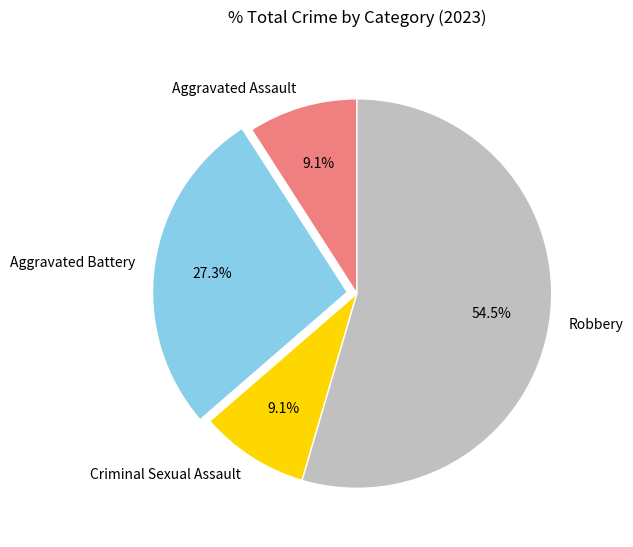

To the nearest percent, what is the difference between the largest and smallest slice percentages?

45%